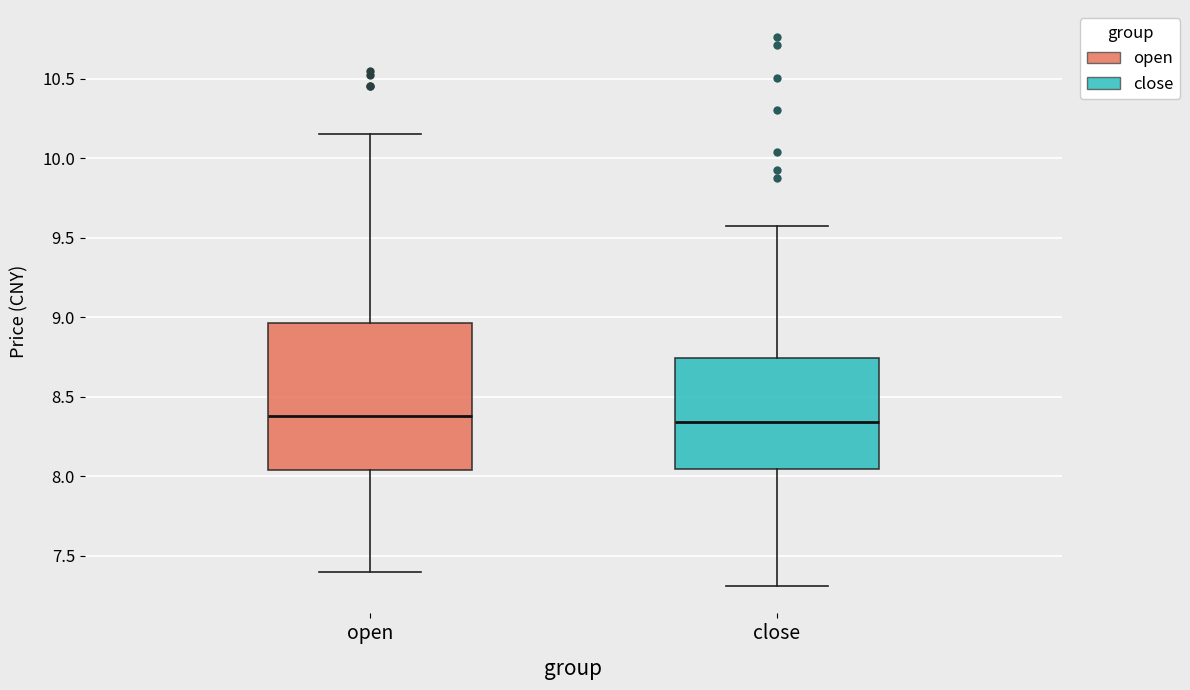

Comparing the boxes themselves (not the whiskers), which one is the tallest?

open